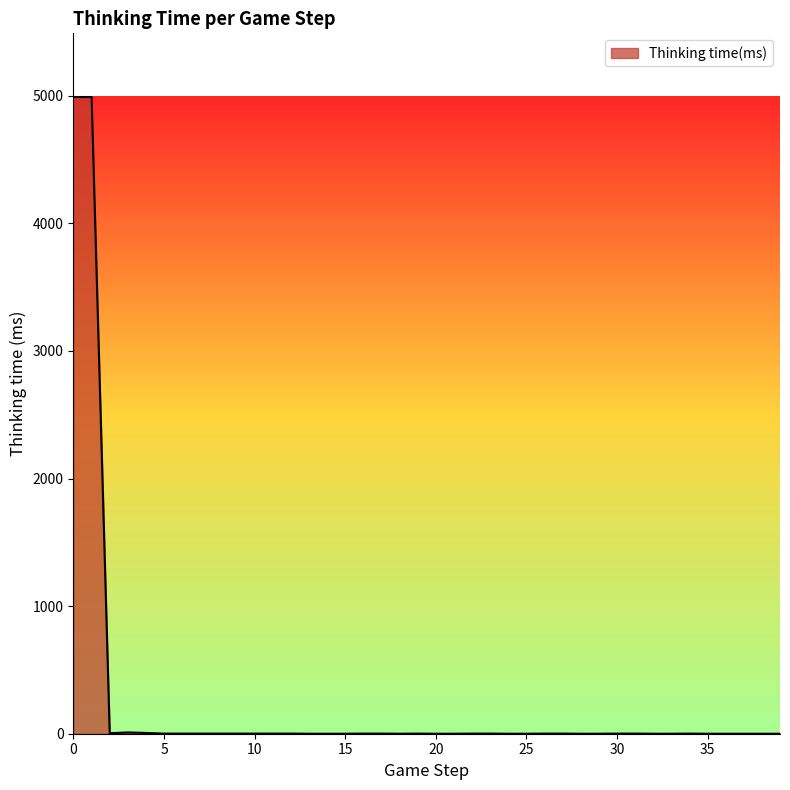

What is the difference between the maximum and minimum values?

4990